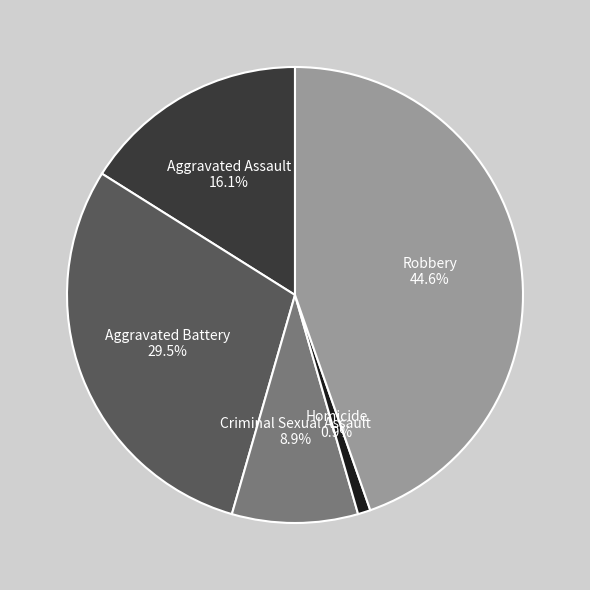

Which slice is the smallest?

Homicide